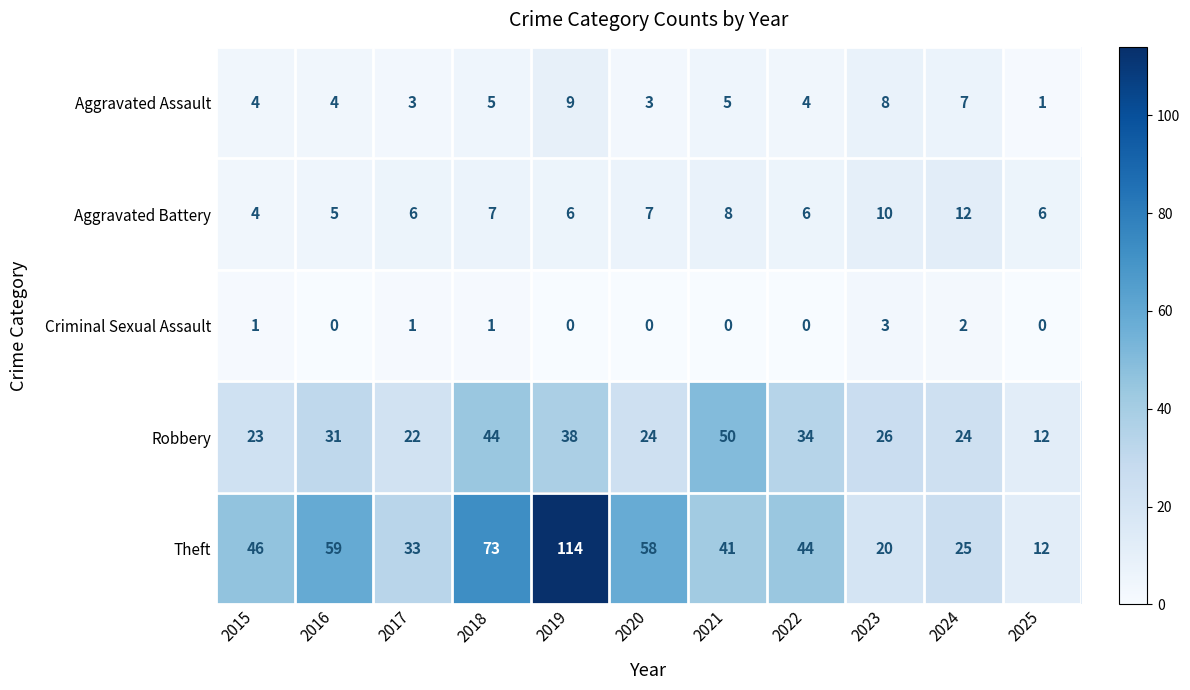

What is the maximum value shown in the chart?

114